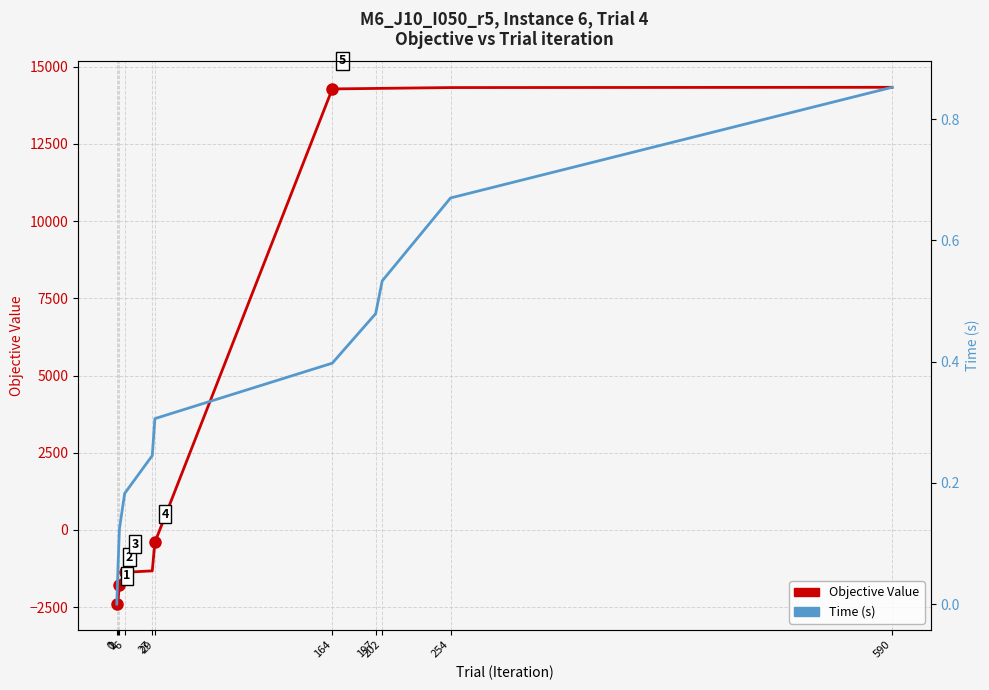

Reading left to right, transcribe all the data shown in this chart.

Objective Value: -2399.0	-2251.1	-1795.1	-1369.7	-1323.7	-400.1	14280.2	14296.2	14299.2	14323.9	14332.6
Time (s): 0.0	0.1	0.1	0.2	0.2	0.3	0.4	0.5	0.5	0.7	0.9